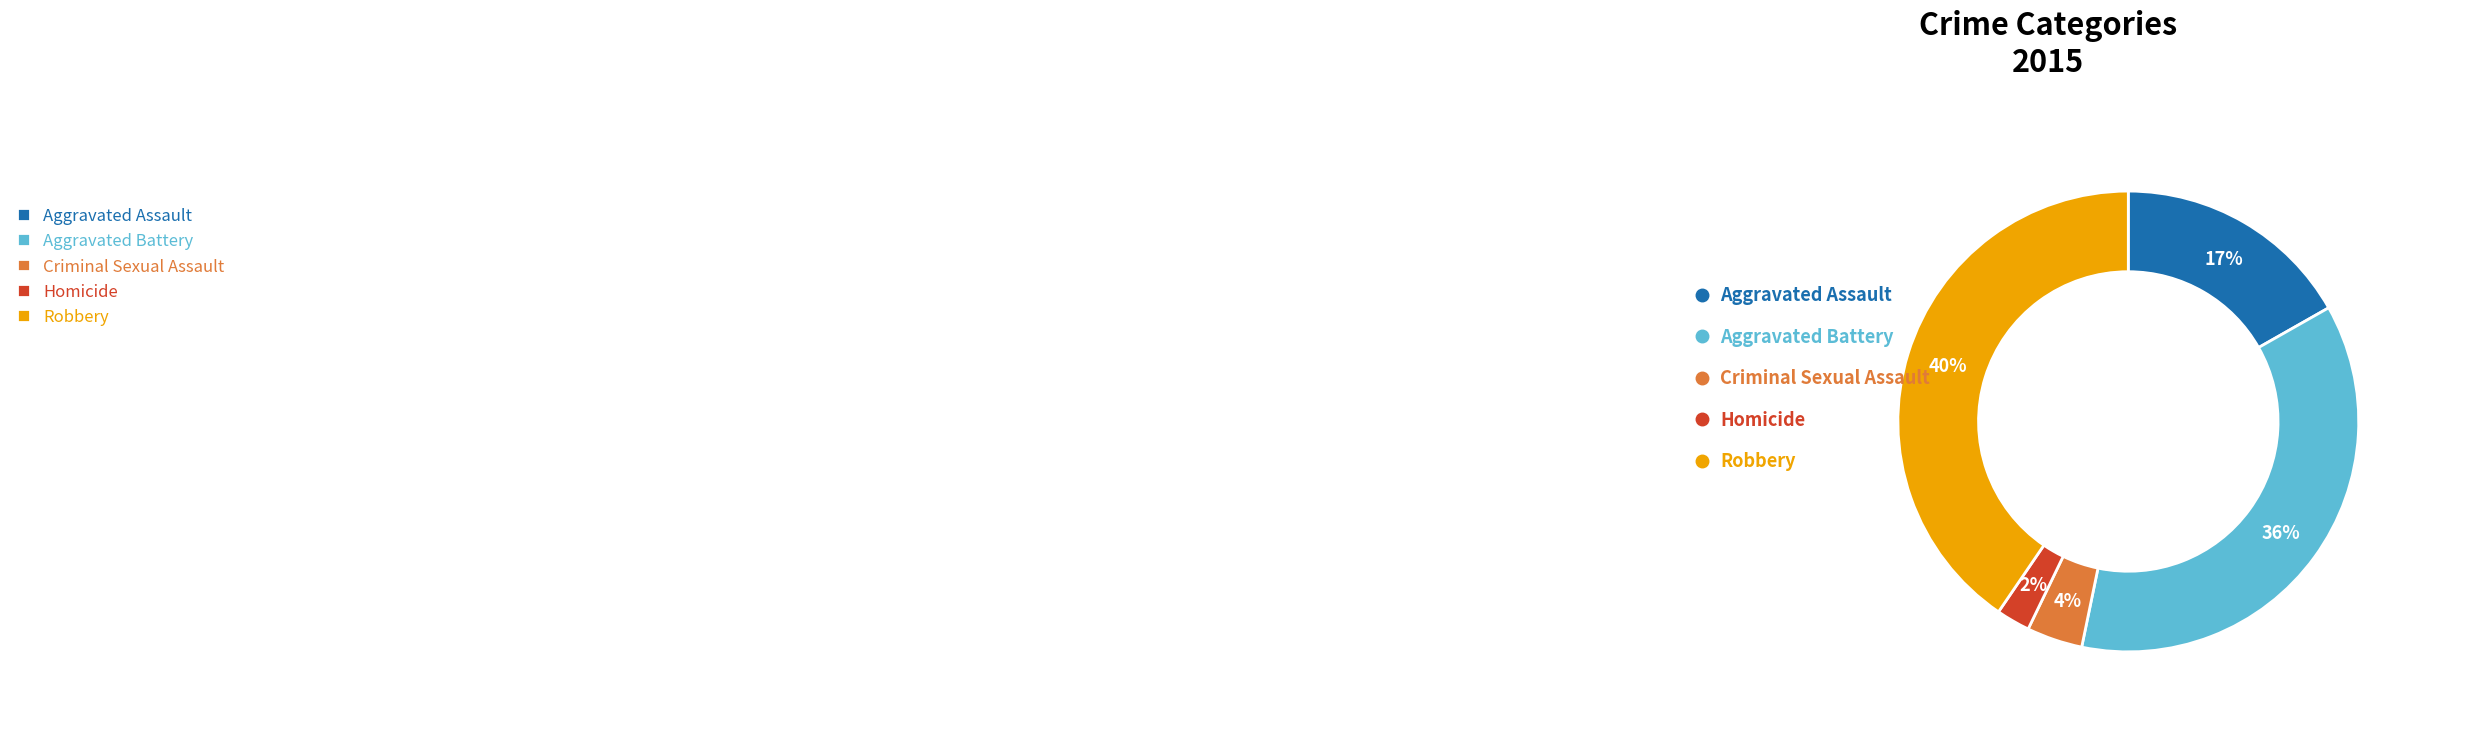

How much of the chart is everything except Robbery?

59.5%